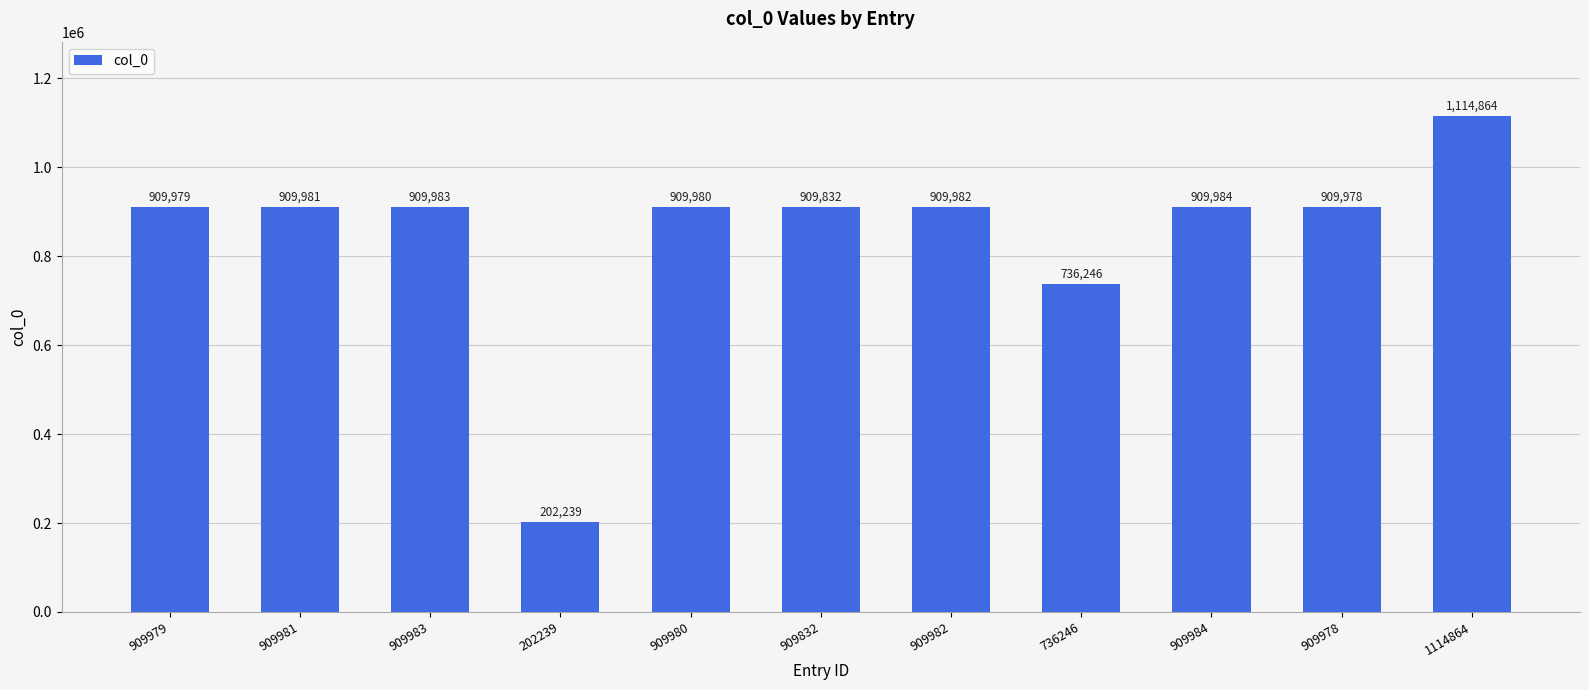

Where is the data nearest to the value 658551?

736246